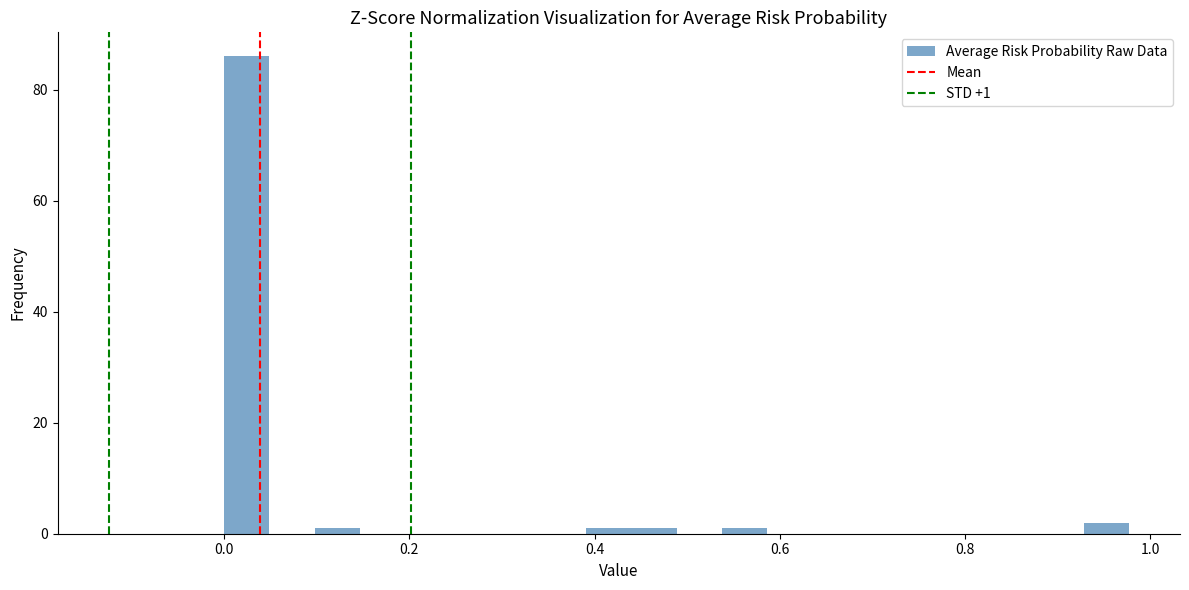

Around what value on the x-axis is the tallest bar? Give the approximate position of its centre, as read against the axis.

0.02